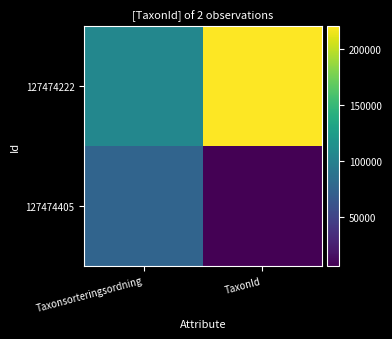

What is the minimum value shown in the chart?

6471